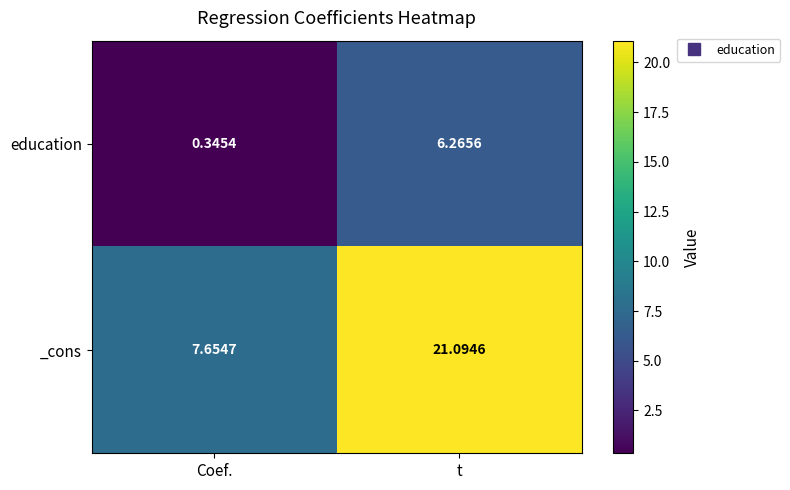

Which series has the widest spread of values?

_cons